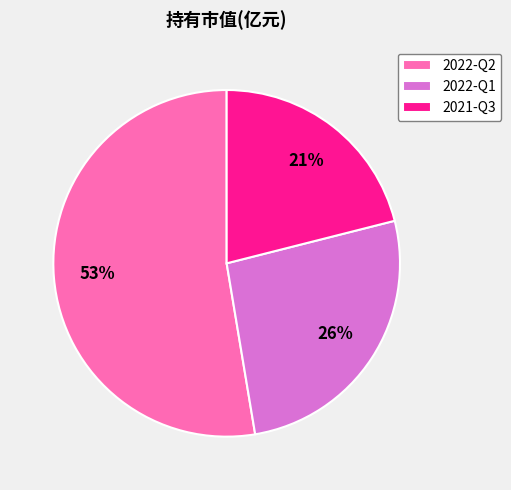

Does any single category account for the majority?

Yes